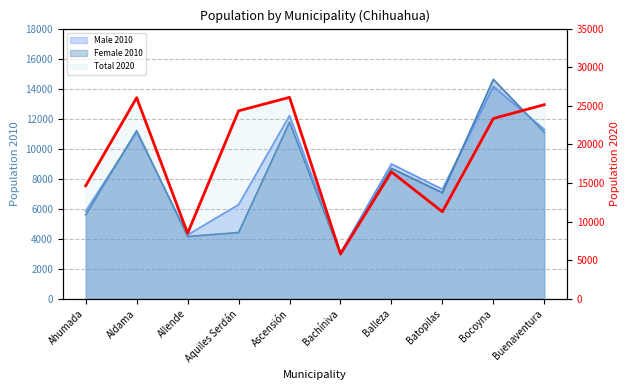

What is the difference between the maximum and minimum values?

20286